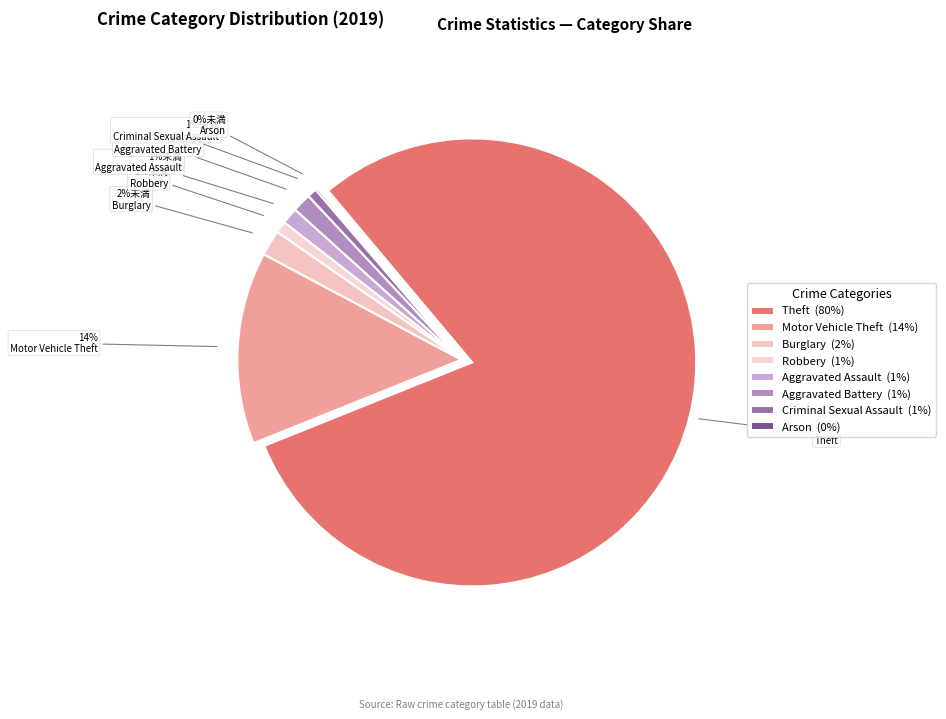

To the nearest percent, what is the difference between the largest and smallest slice percentages?

80%